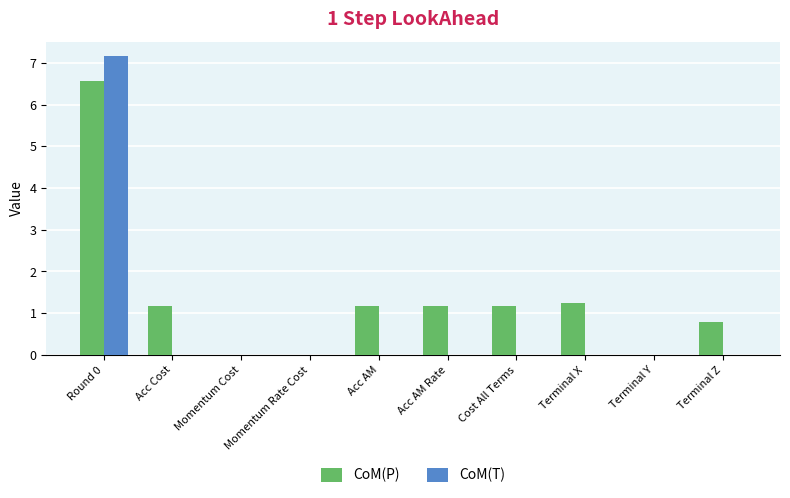

How many values in the CoM(P) series exceed 1?

6